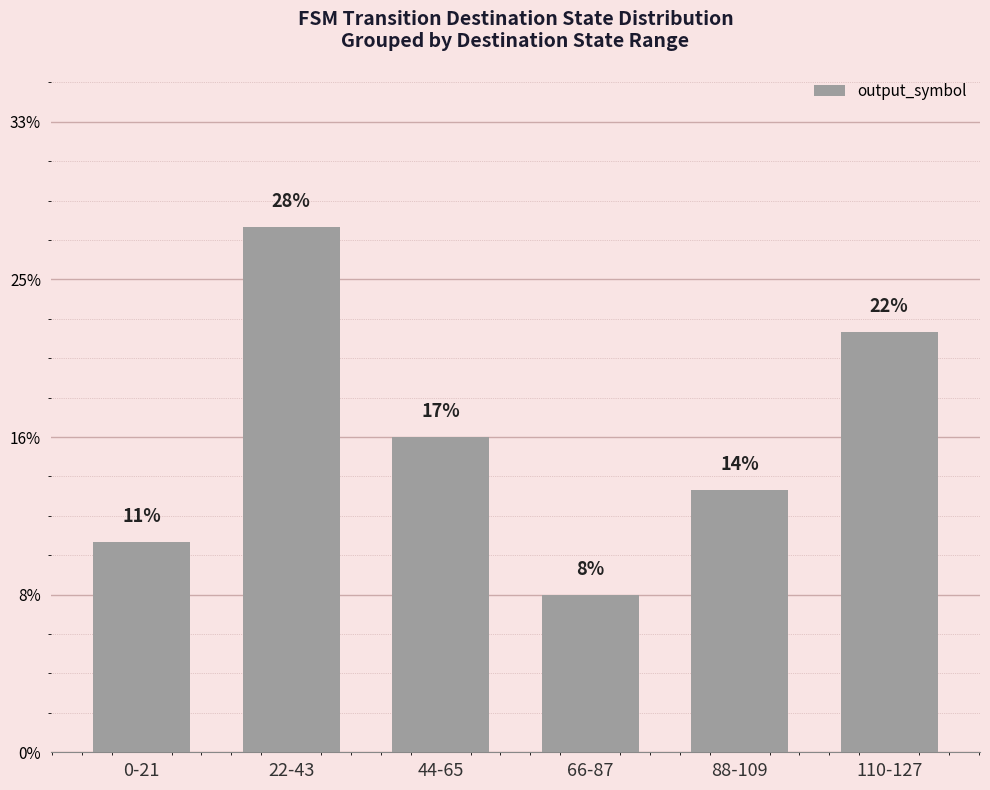

Are the bars horizontal?

No